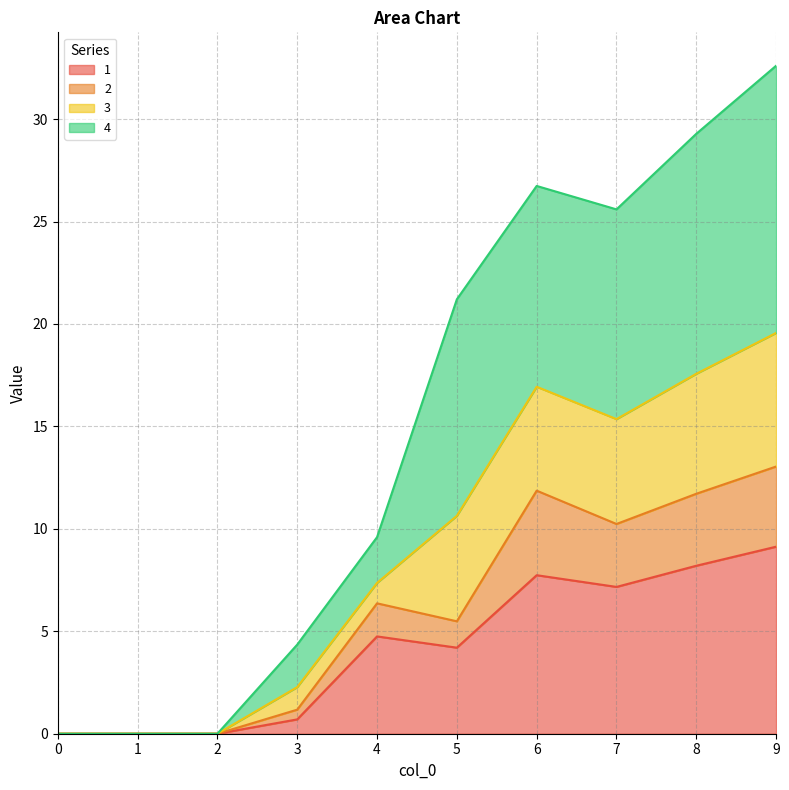

At which label does 3 reach its peak?

9